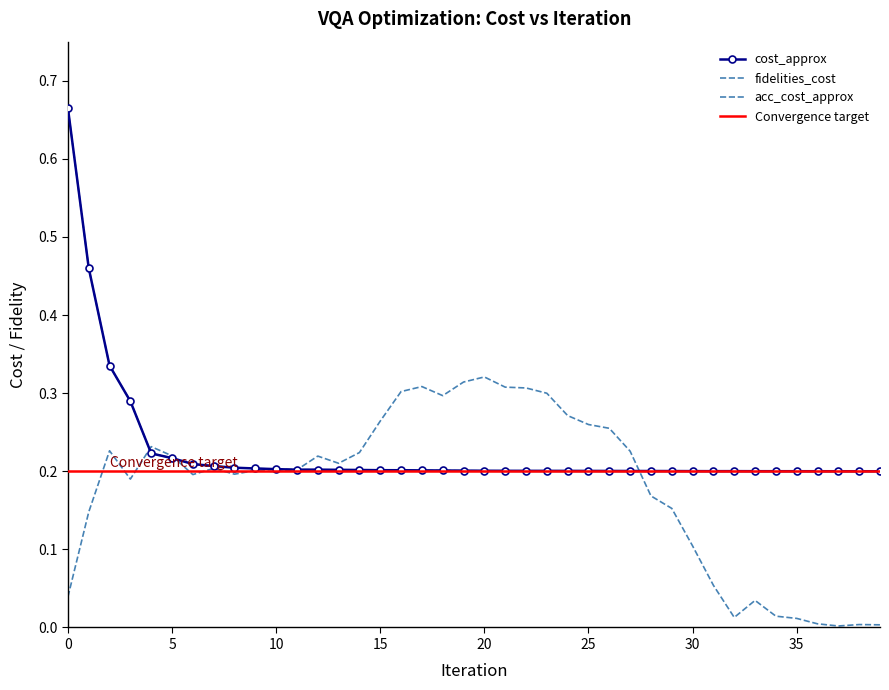

Is the value of fidelities_cost at 15 greater than the value of acc_cost_approx at 13?

Yes